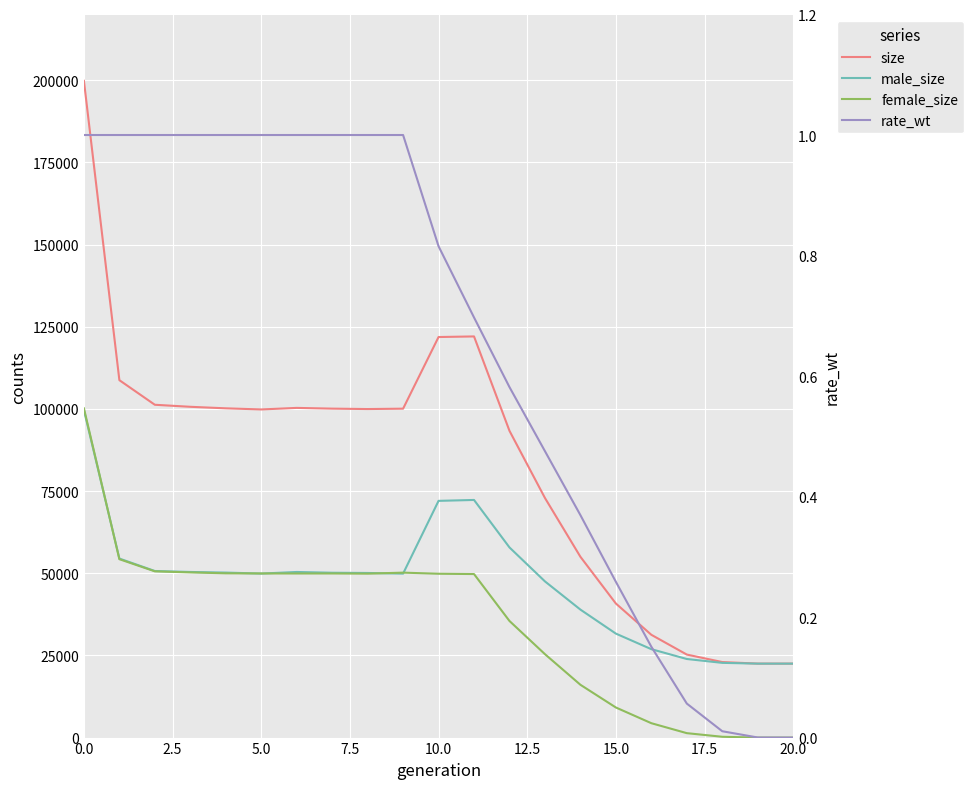

Between 13 and 10, which is larger?

10